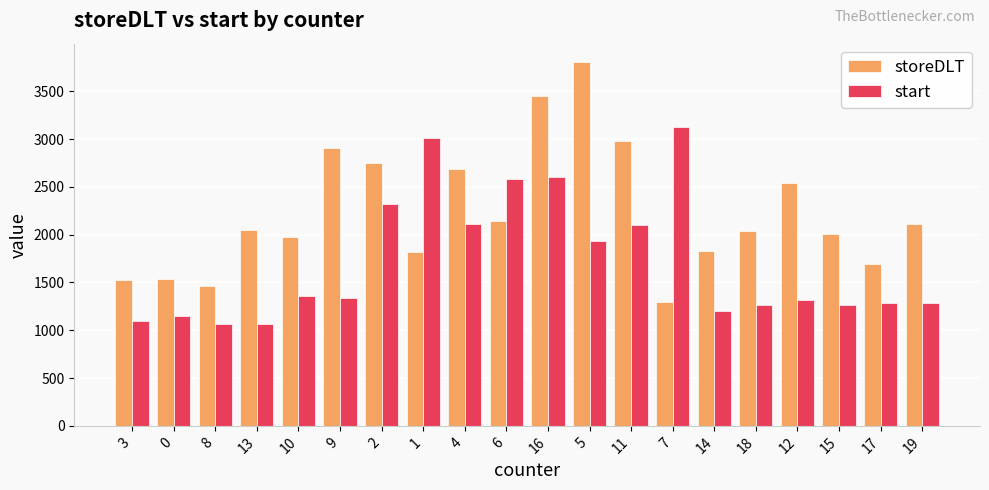

What is the difference between the highest and lowest values at 8?

394